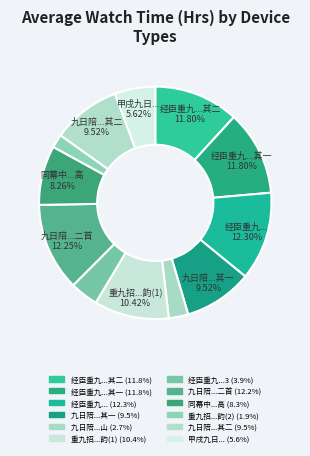

Which category has the smallest portion of the pie?

重九招许真诸友登高和许韵